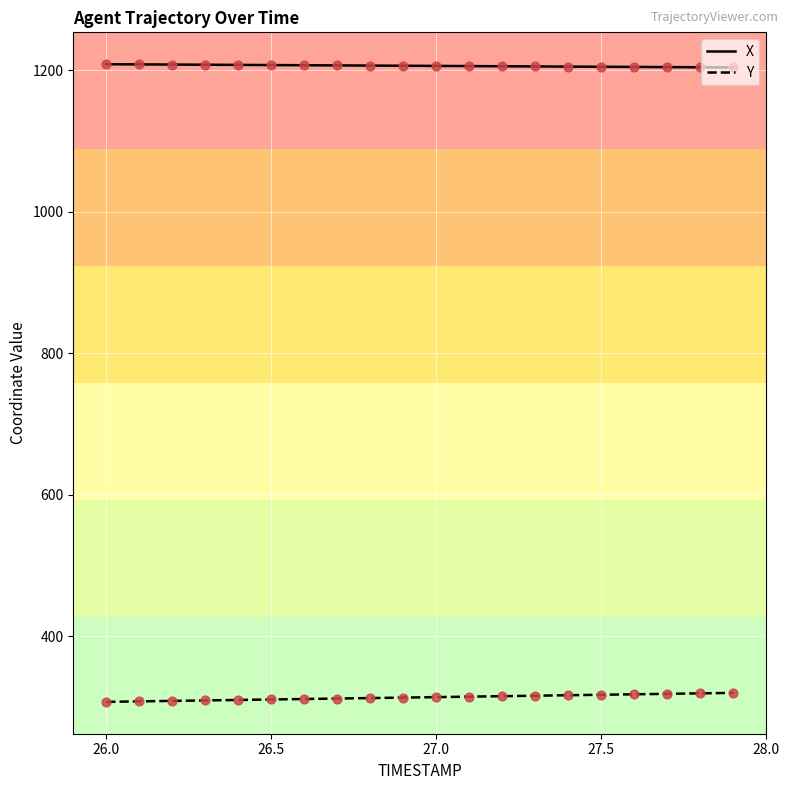

True or false: Y and X cross at least once.

False